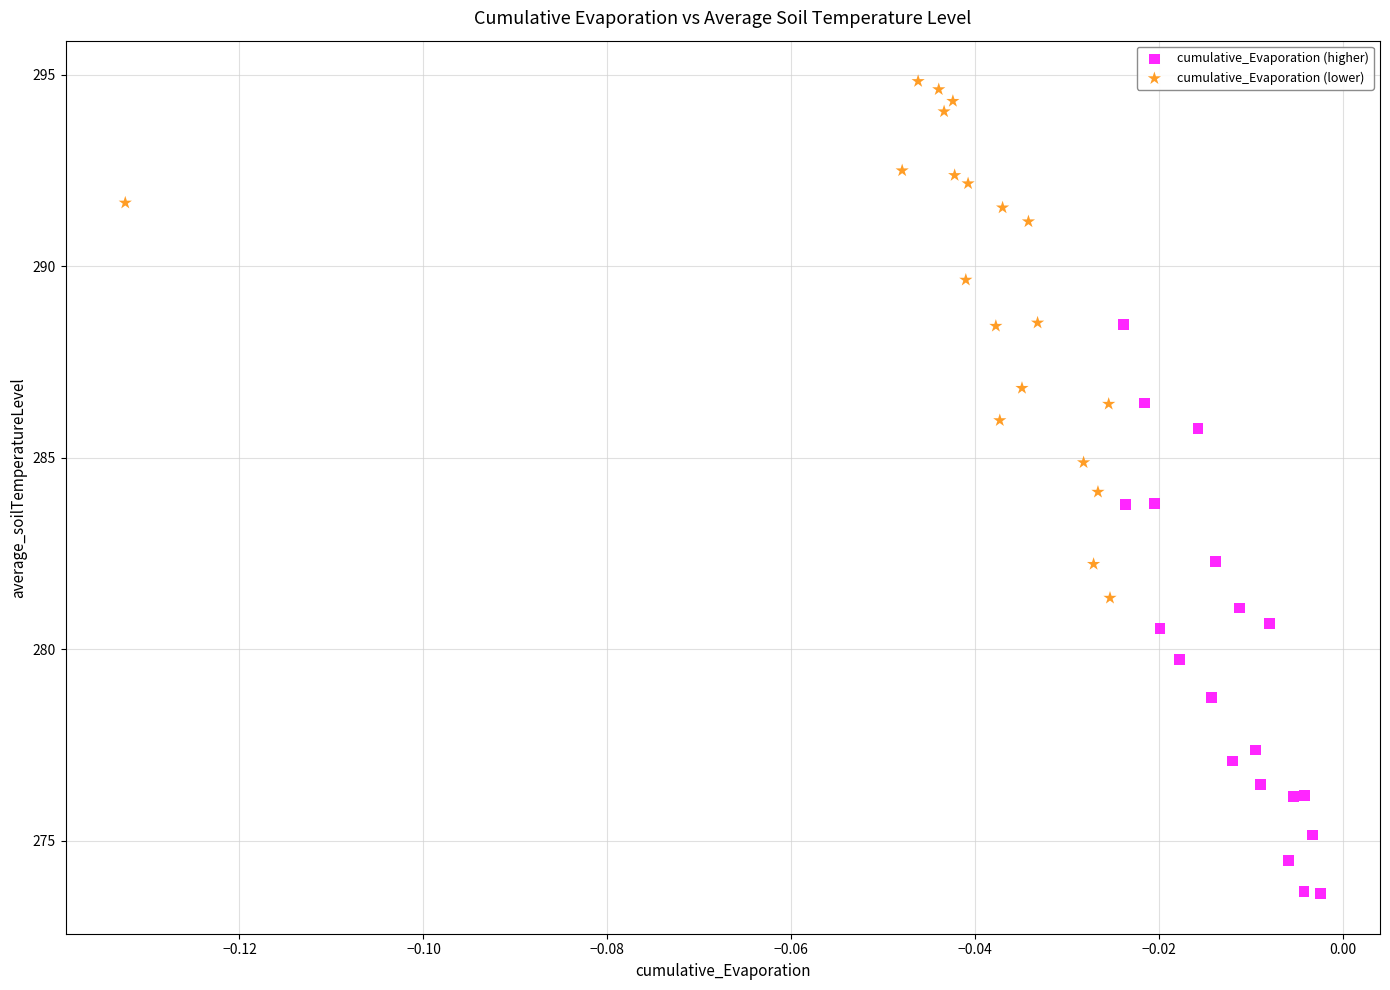

Which series reaches the maximum Y coordinate?

cumulative_Evaporation (lower)